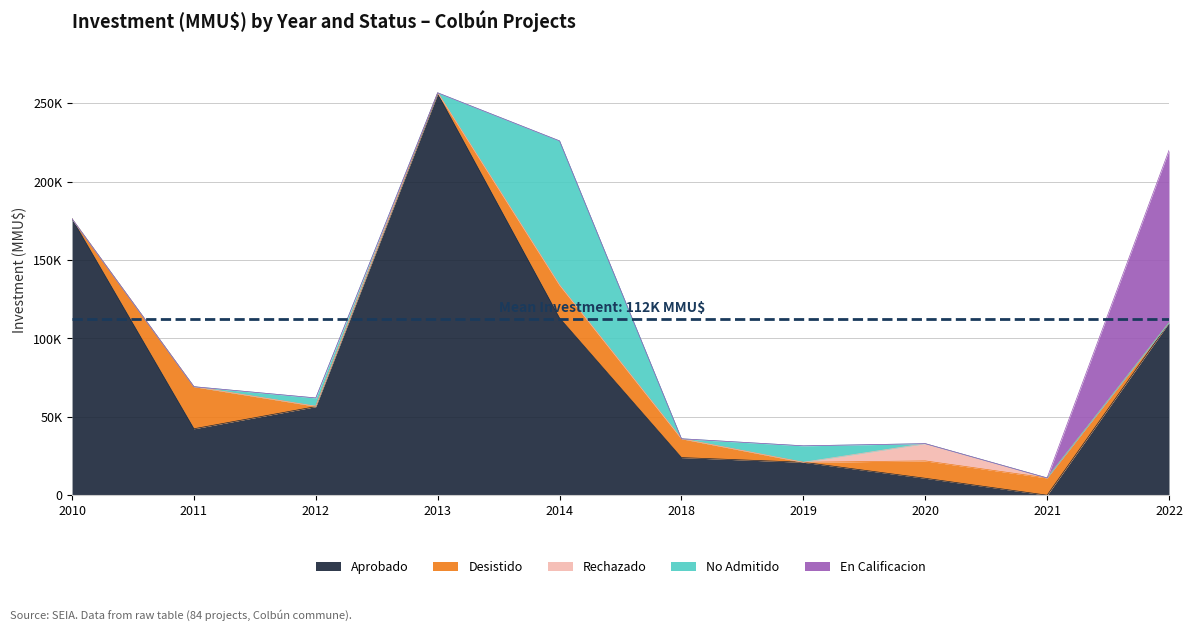

True or false: Aprobado and En Calificacion cross at least once.

False